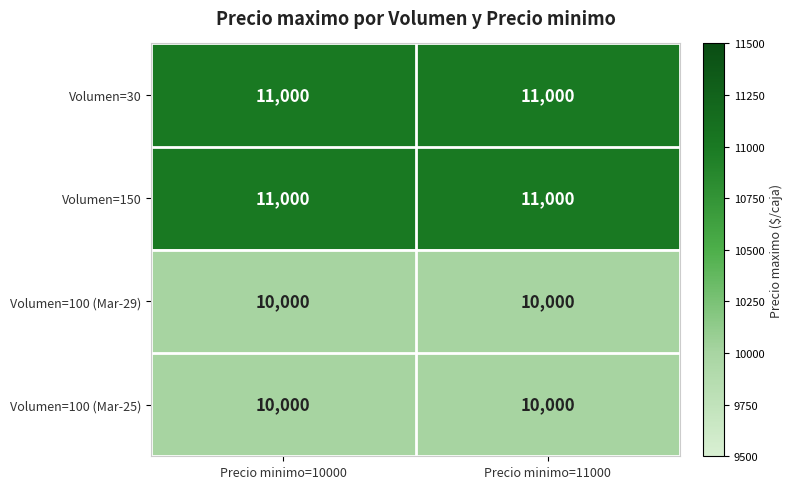

Is it true that Volumen=100 (Mar-25) equals 10000 at Precio minimo=10000?

True